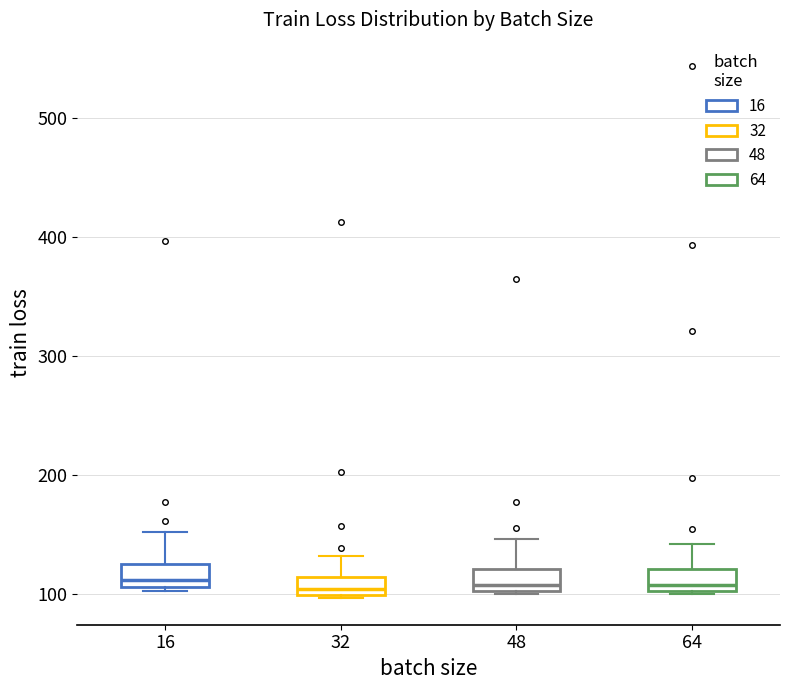

Where is the lower edge of the box at x = 16 on the y-axis? The values are not printed on the chart, so give them approximately, as read against the axis.

110